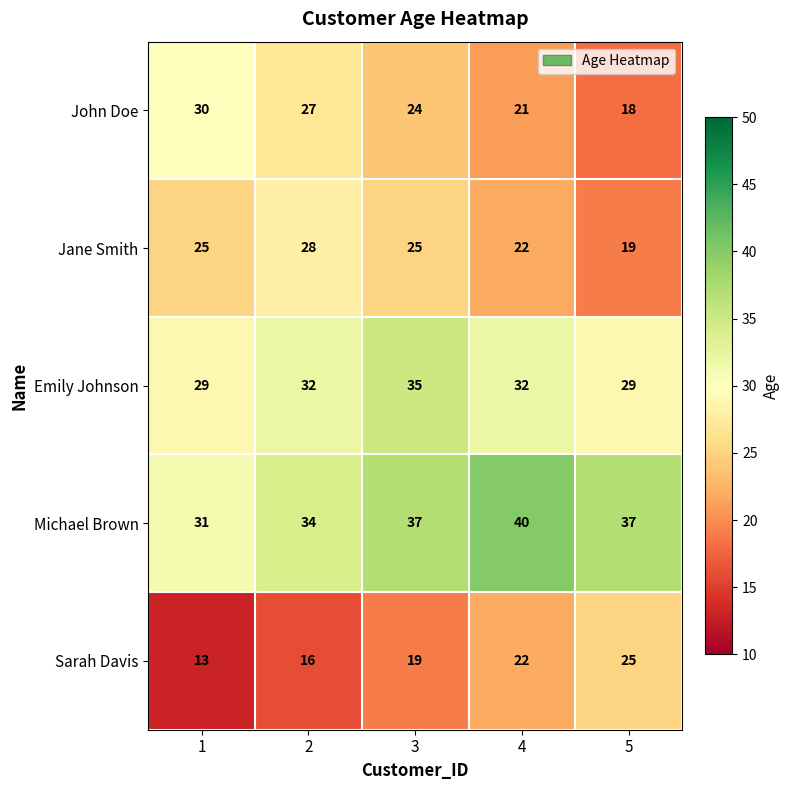

How many Sarah Davis values are between 16 and 22?

3